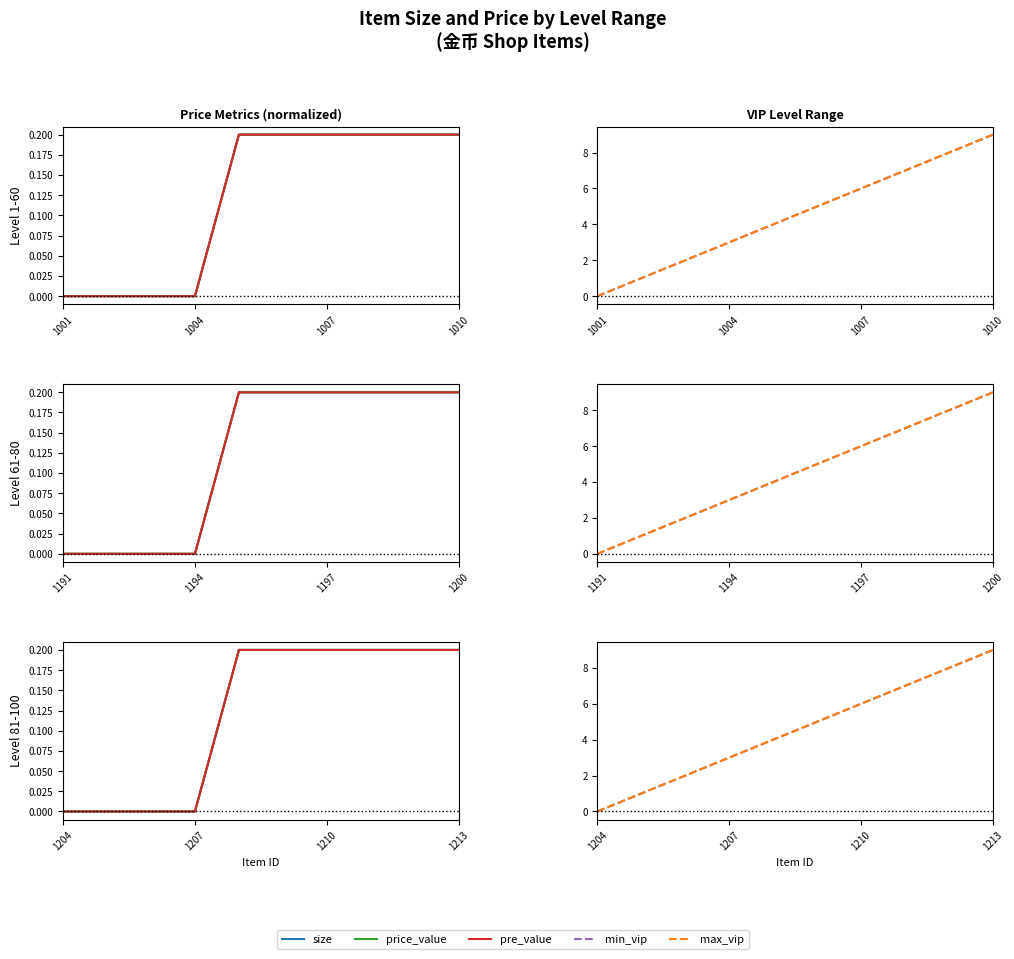

What are all the series names shown in the legend?

size, price_value, pre_value, min_vip, max_vip